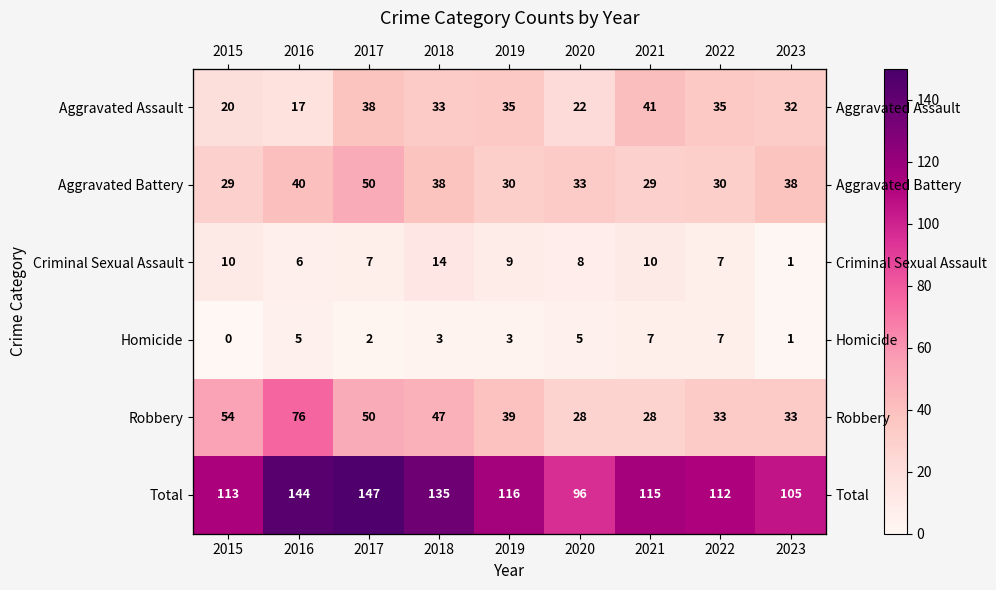

Rank the categories by Aggravated Assault value from highest to lowest.

2021, 2017, 2019, 2022, 2018, 2023, 2020, 2015, 2016